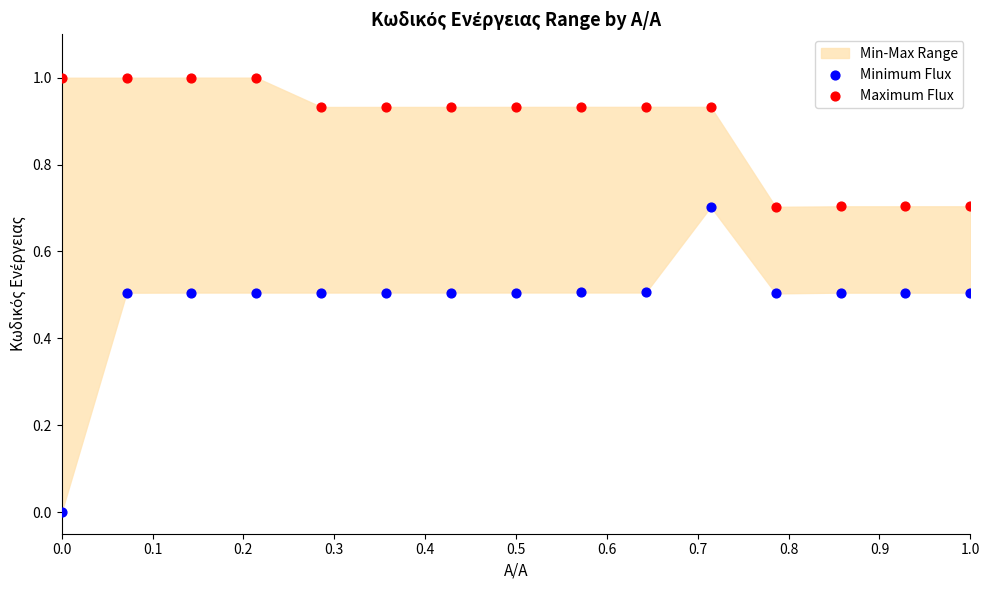

What is the X range (max minus min) for the scatter plot?

1.0